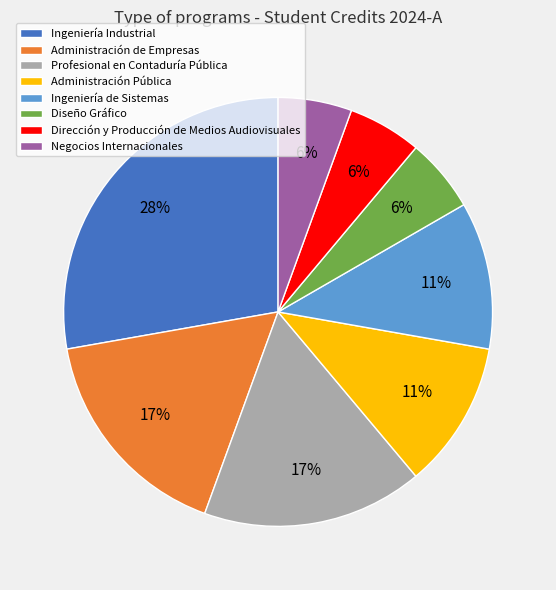

Is the sum of Ingeniería Industrial and Dirección y Producción de Medios Audiovisuales greater than half?

No